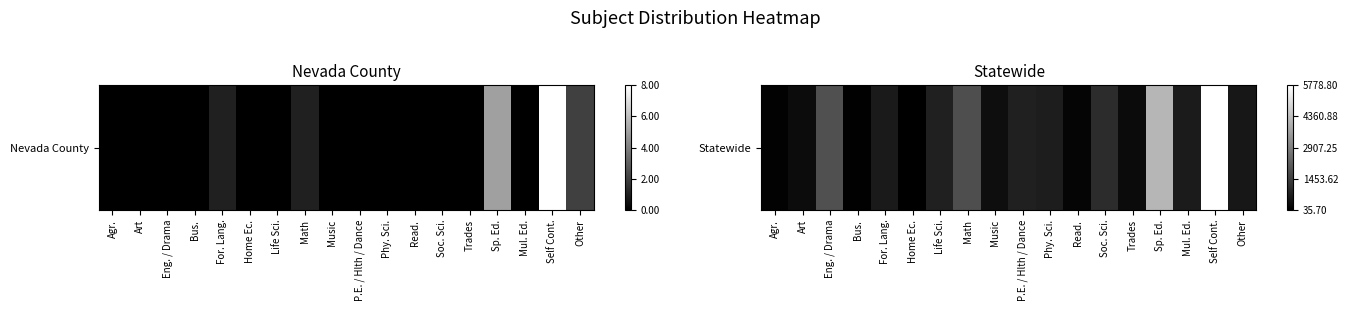

Which category has the highest value across all series?

Self Cont.